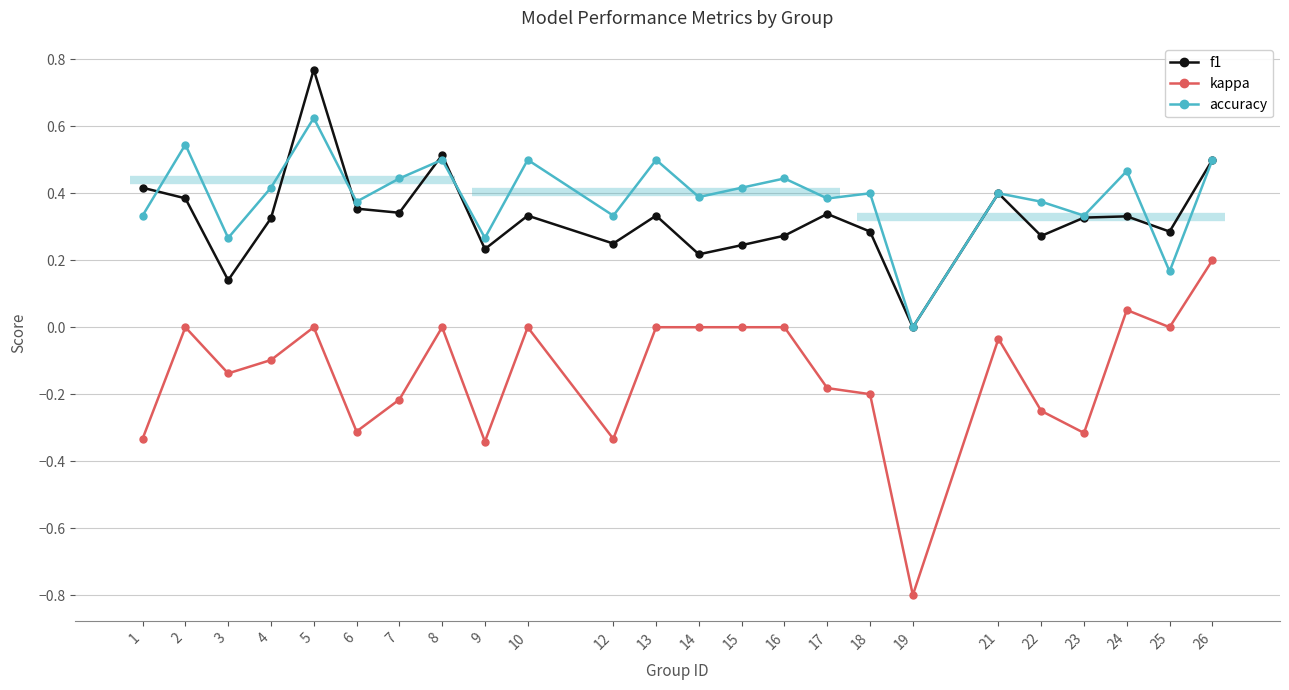

What is the difference between the maximum and second lowest values in the f1 series?

0.6